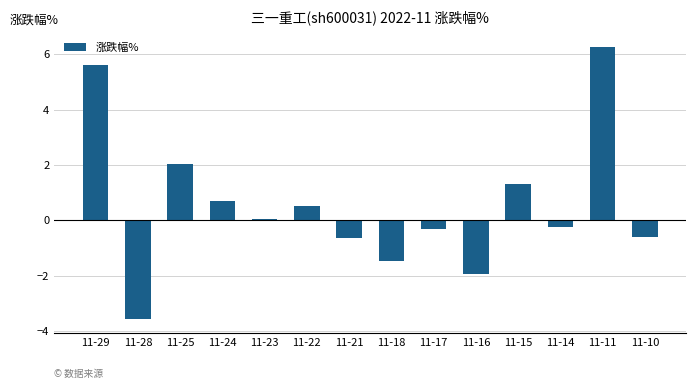

Which has a higher value, 11-25 or 11-14?

11-25